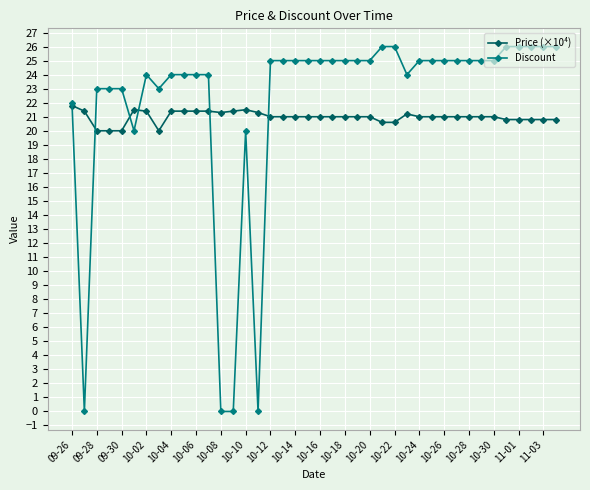

What is the difference between the second highest and minimum values in the Discount series?

26.0